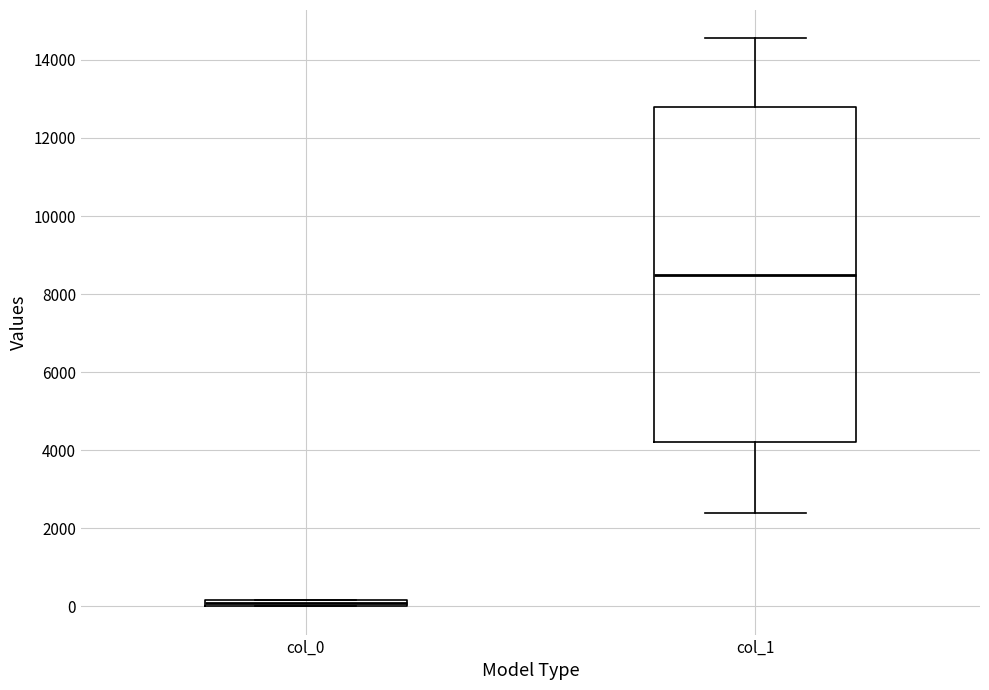

Which box's median line is the lowest?

col_0